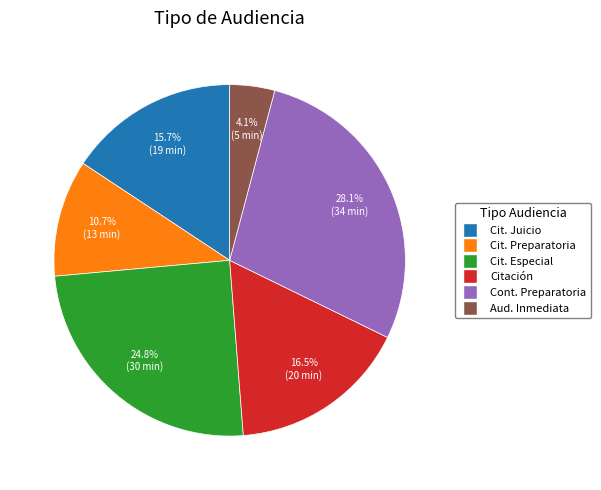

Does any single category account for the majority?

No